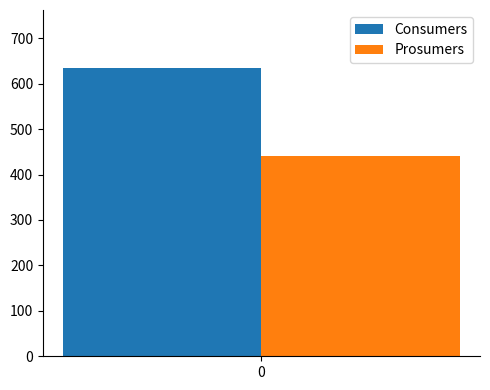

True or false: Prosumers has a value of 284 at 0.

False